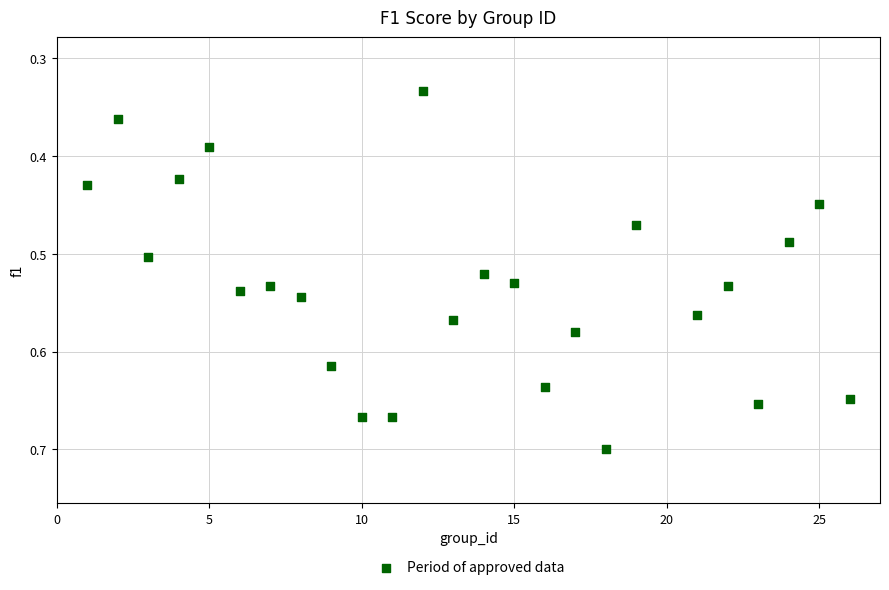

What is the range of X values (max minus min)?

25.0